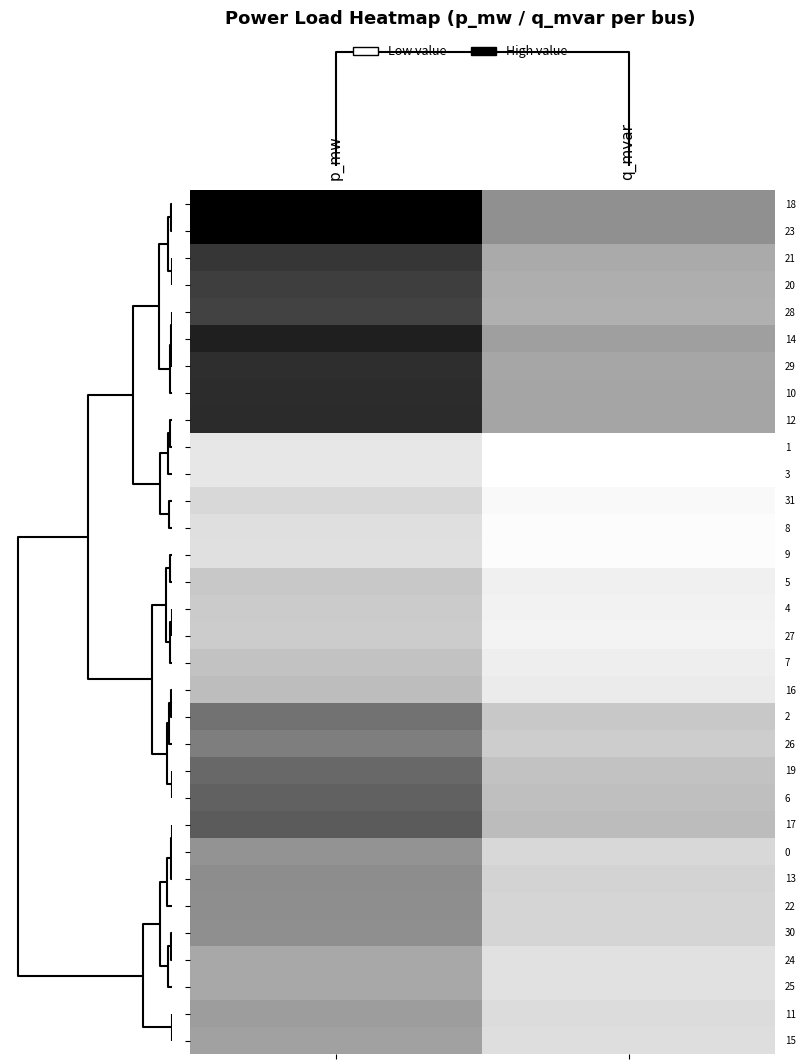

At q_mvar, list the series in order from largest to smallest.

23, 18, 14, 12, 10, 29, 21, 20, 28, 17, 6, 19, 2, 26, 13, 22, 30, 0, 11, 15, 24, 25, 16, 7, 5, 4, 27, 31, 8, 9, 3, 1